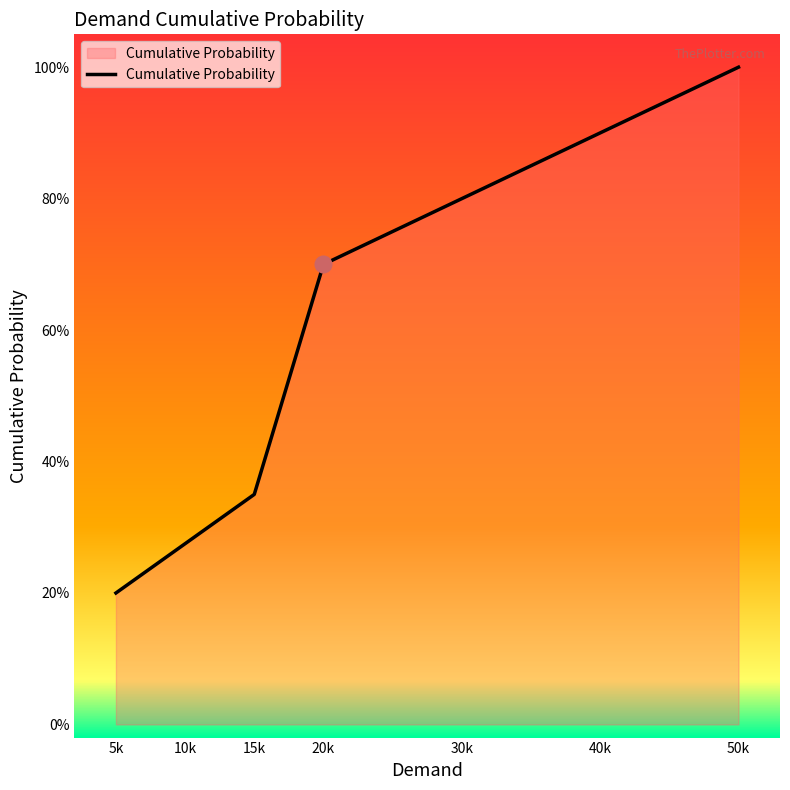

Reading left to right, list all the values displayed in this chart.

5k=0.2	15k=0.3	20k=0.7	50k=1.0